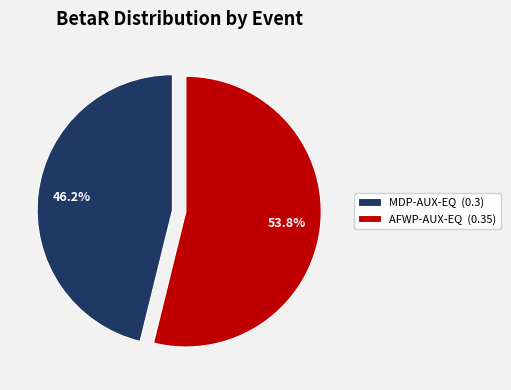

What is the smallest slice in the pie chart?

MDP-AUX-EQ